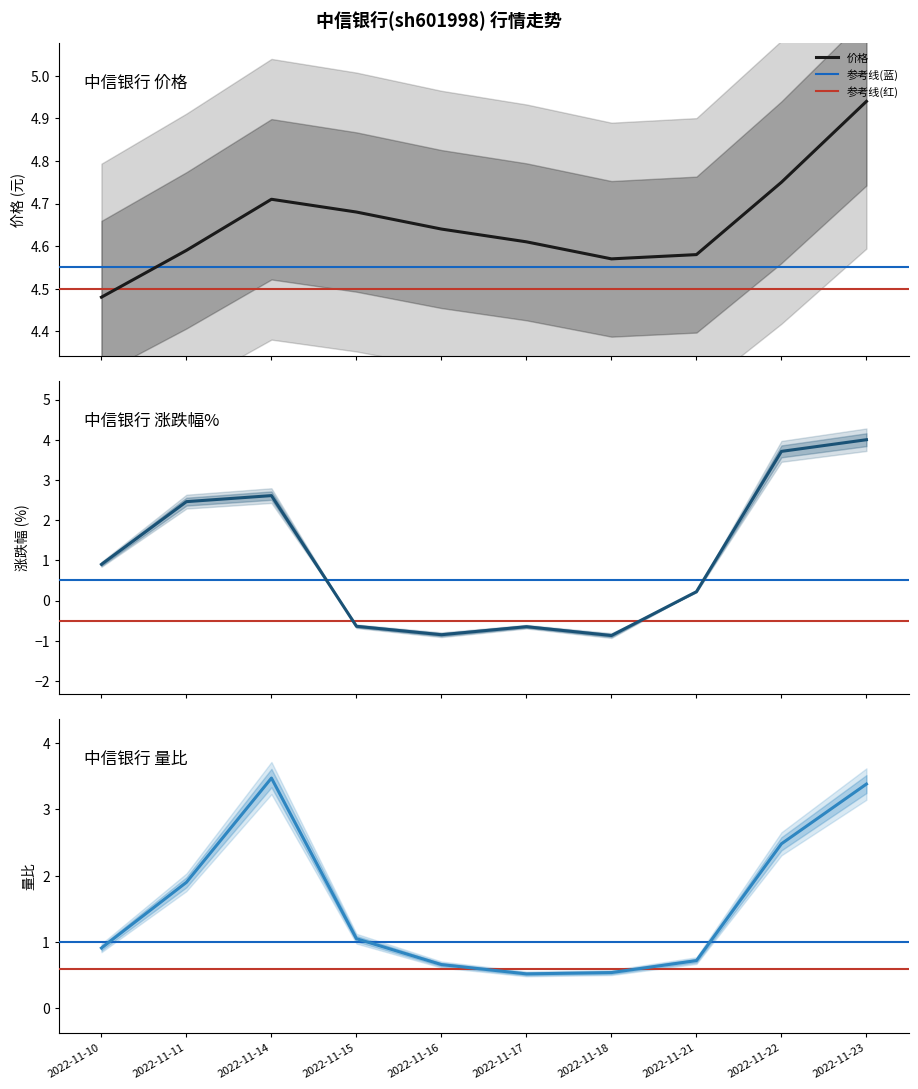

How many data points in 量比 are above 1?

5